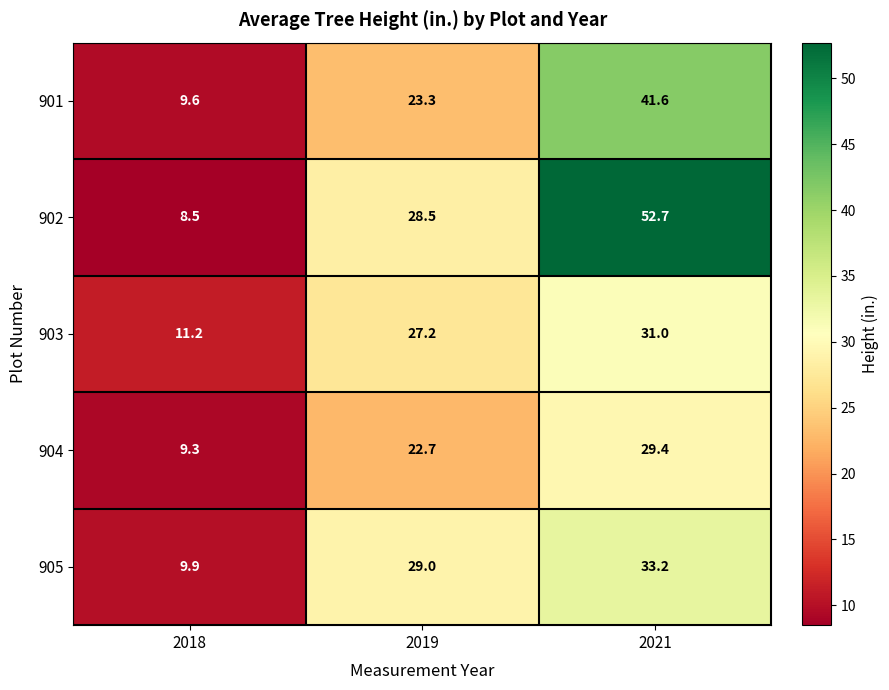

What is the difference between the maximum and minimum values in the 904 series?

20.1